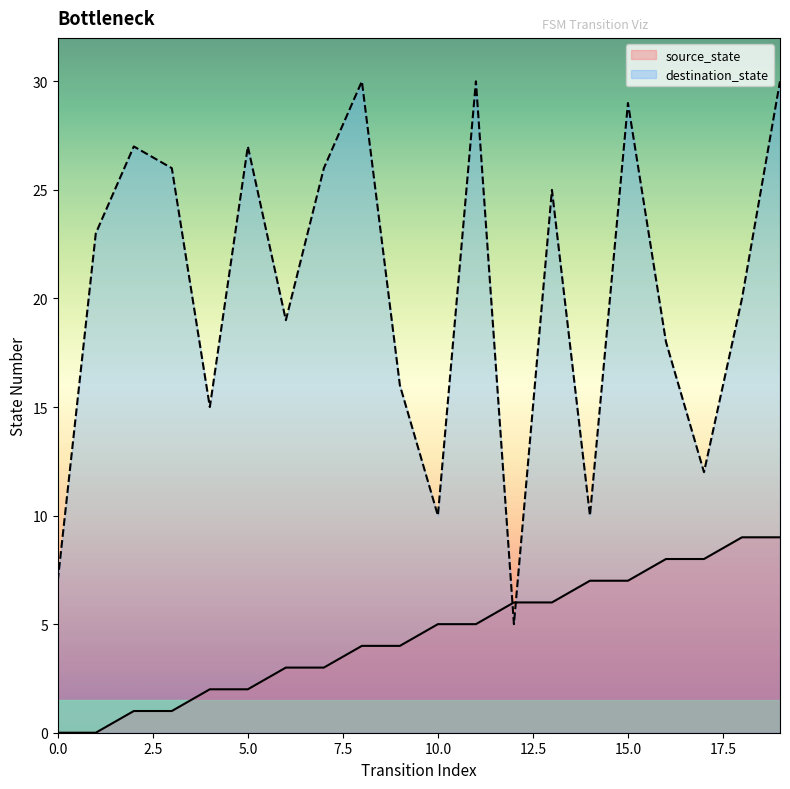

True or false: source_state has more than 2 points higher than both neighbors.

False